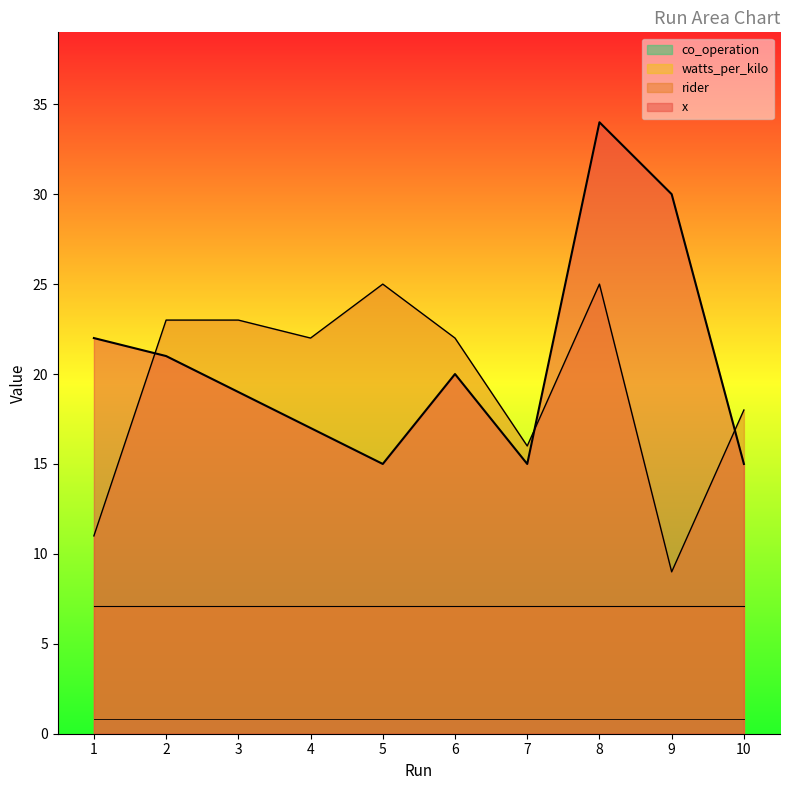

Between 6 and 1, which is larger?

1